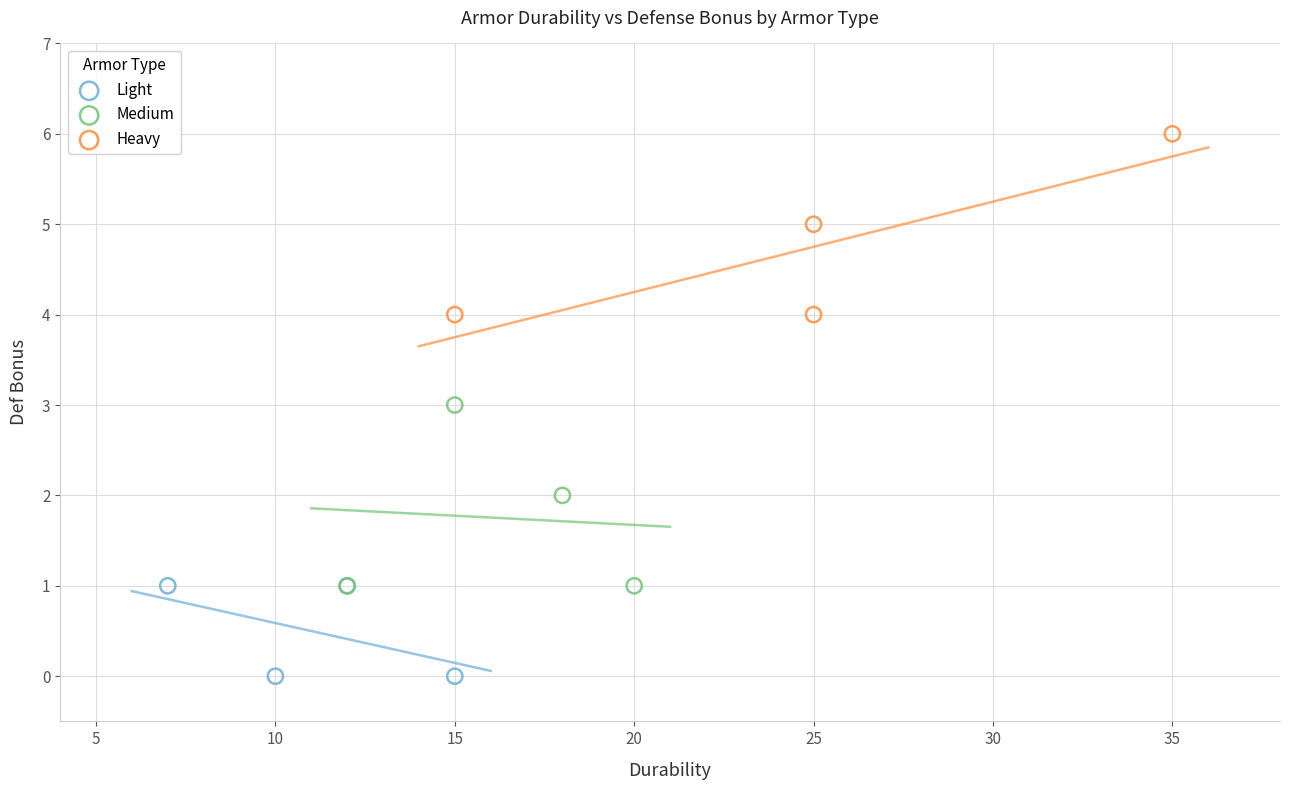

Which series contains the highest Y value?

Heavy